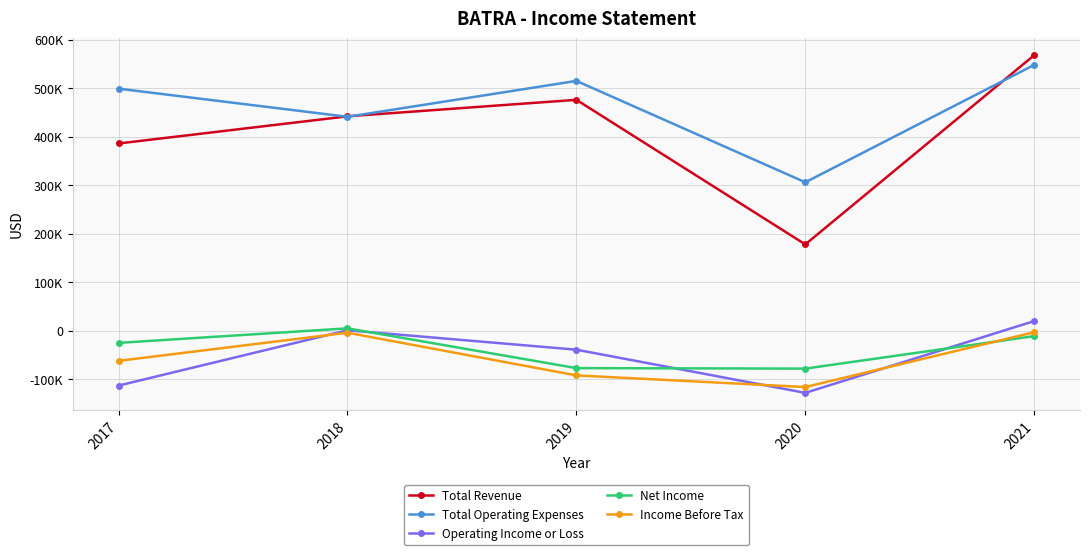

What is the difference between the maximum and minimum values in the Income Before Tax series?

113000